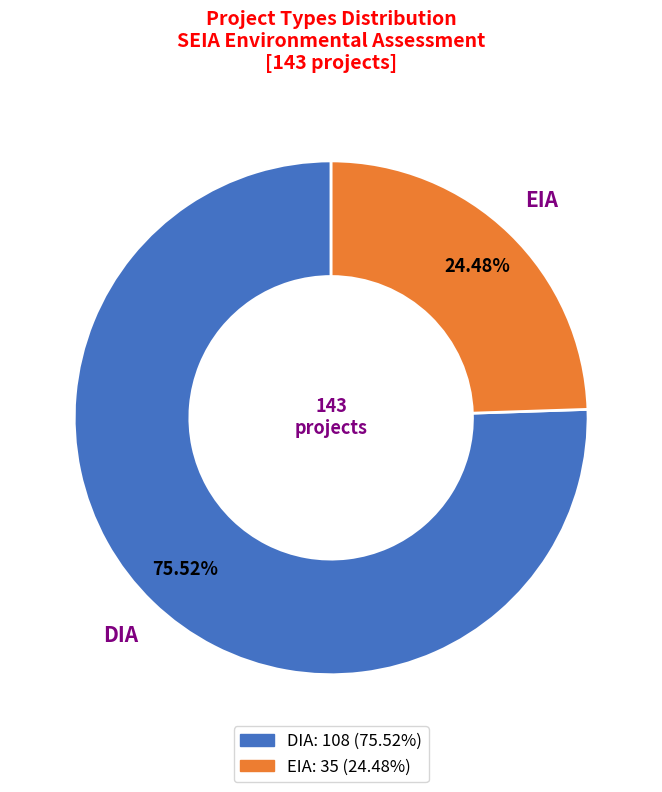

To the nearest percent, what is the combined percentage of EIA and DIA?

100%